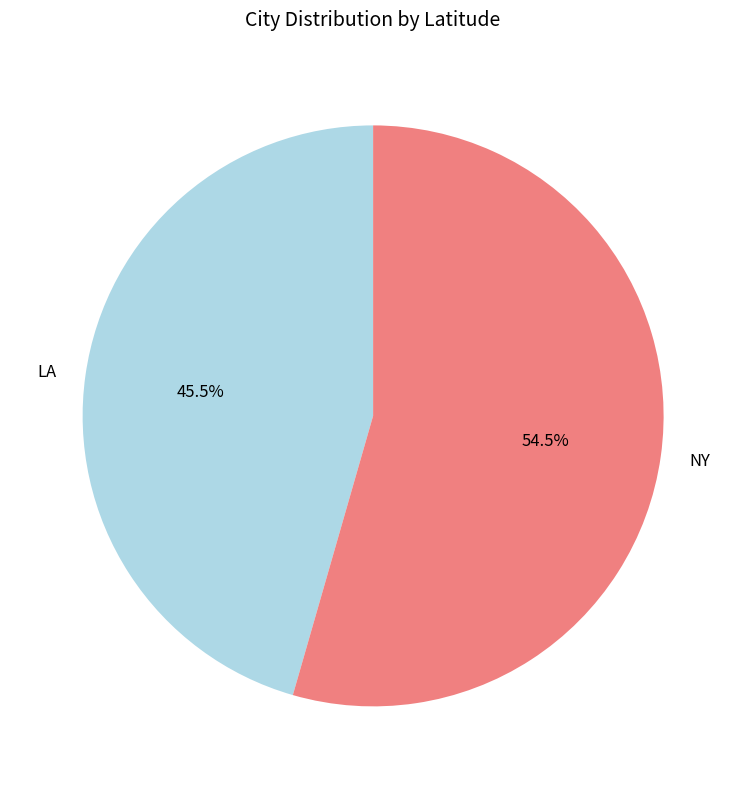

Between NY and LA, which is larger?

NY